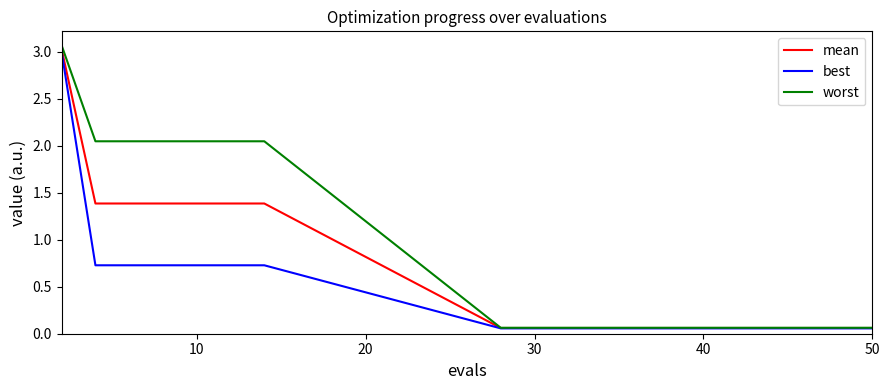

Does the chart display data point markers on the line(s)?

No